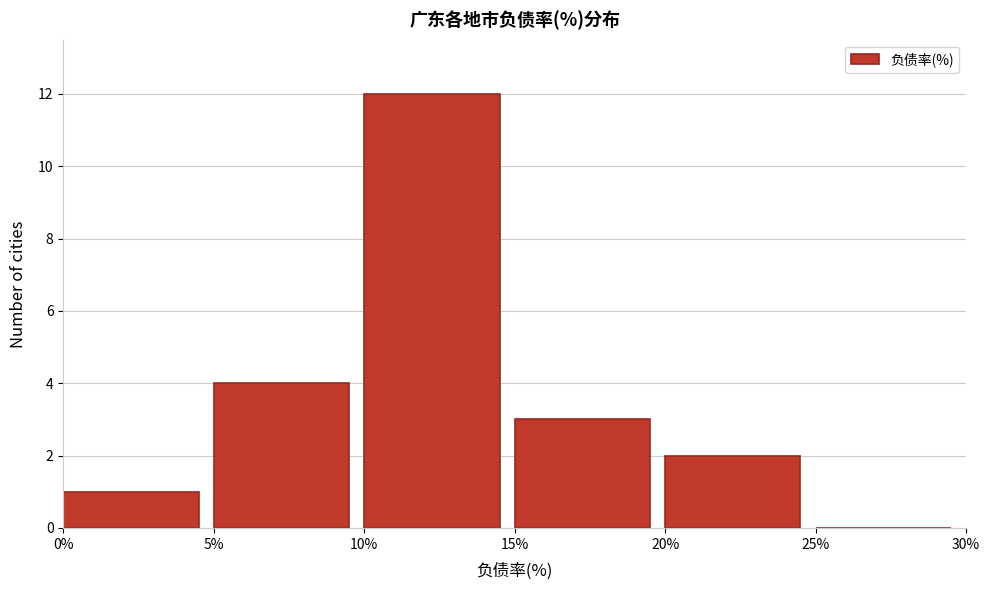

How tall is the bar that spans 5% to 10% on the x-axis? The values are not printed on the chart, so give them approximately, as read against the axis.

4